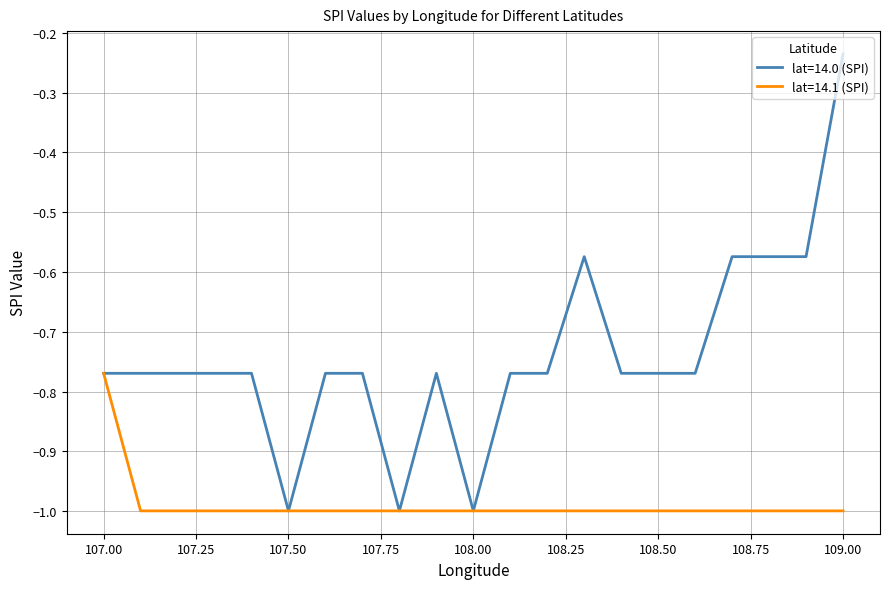

Which series has the widest spread of values?

lat=14.0 (SPI)